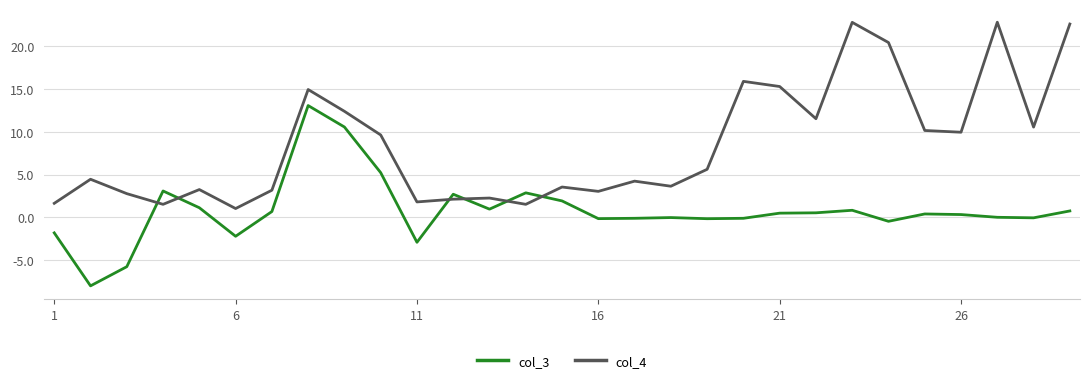

Which series has the largest total across all categories?

col_4